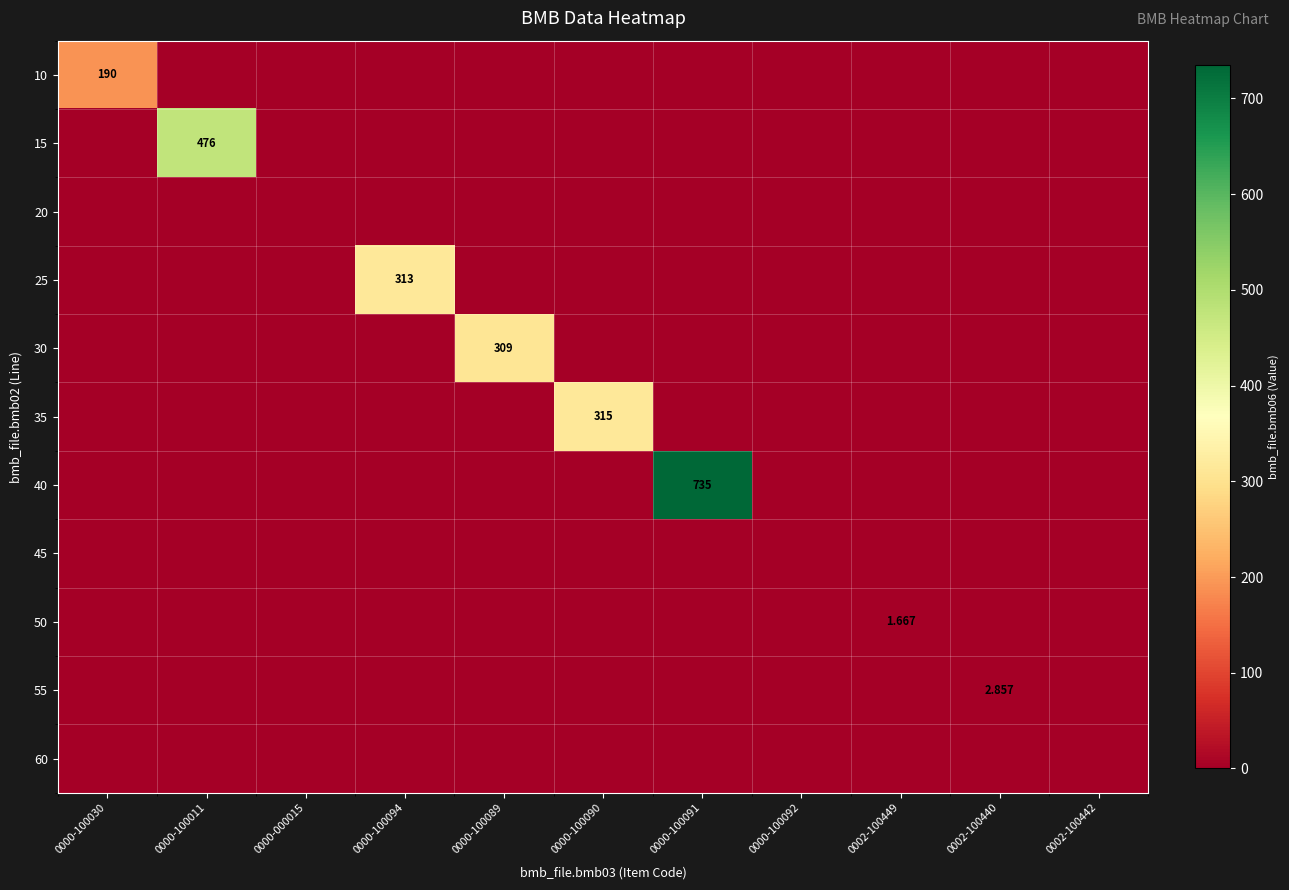

The value of 30 at 0000-100030 is -178.0. True or false?

False